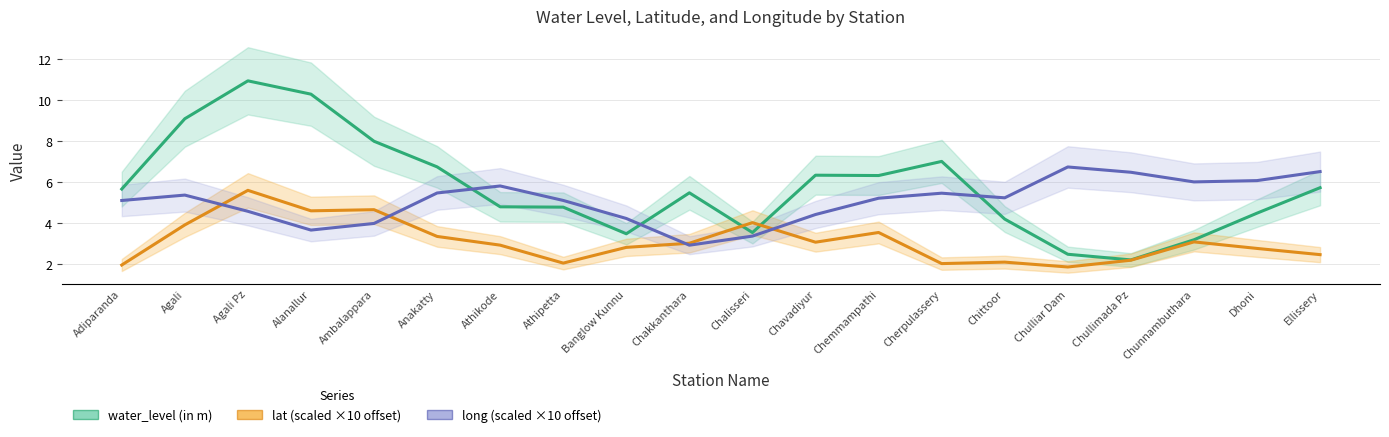

Rank the series at Cherpulassery from highest to lowest value.

water_level (in m), long (scaled ×10 offset), lat (scaled ×10 offset)